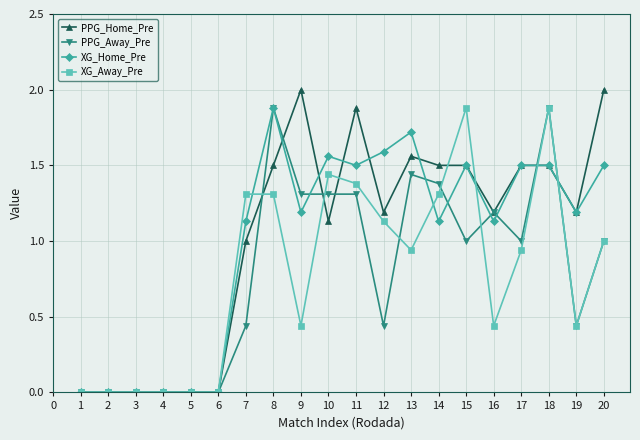

What is the value of the XG_Home_Pre point at the 18th from the left?

1.5